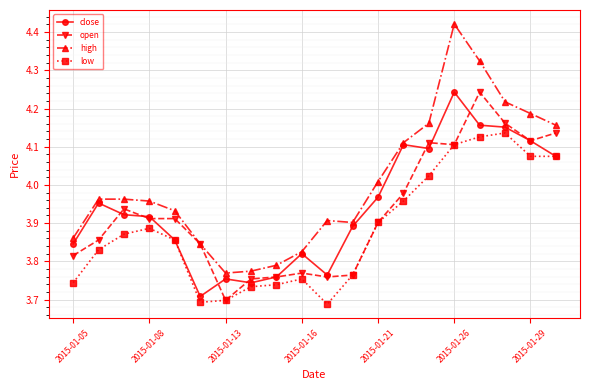

True or false: high and low intersect in this chart.

False